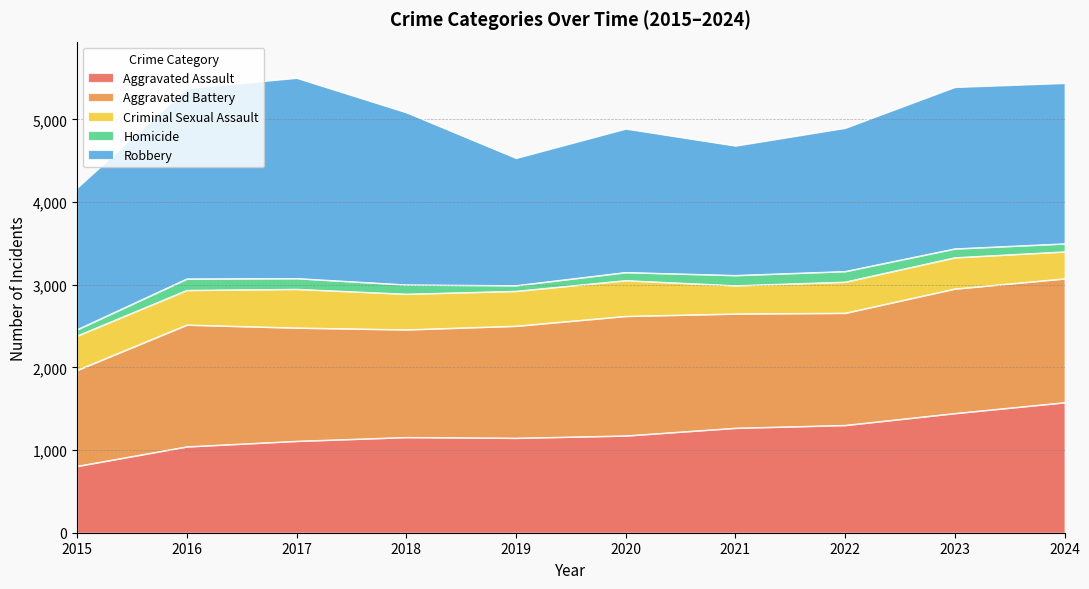

What is the sum of all Aggravated Battery values?

13850